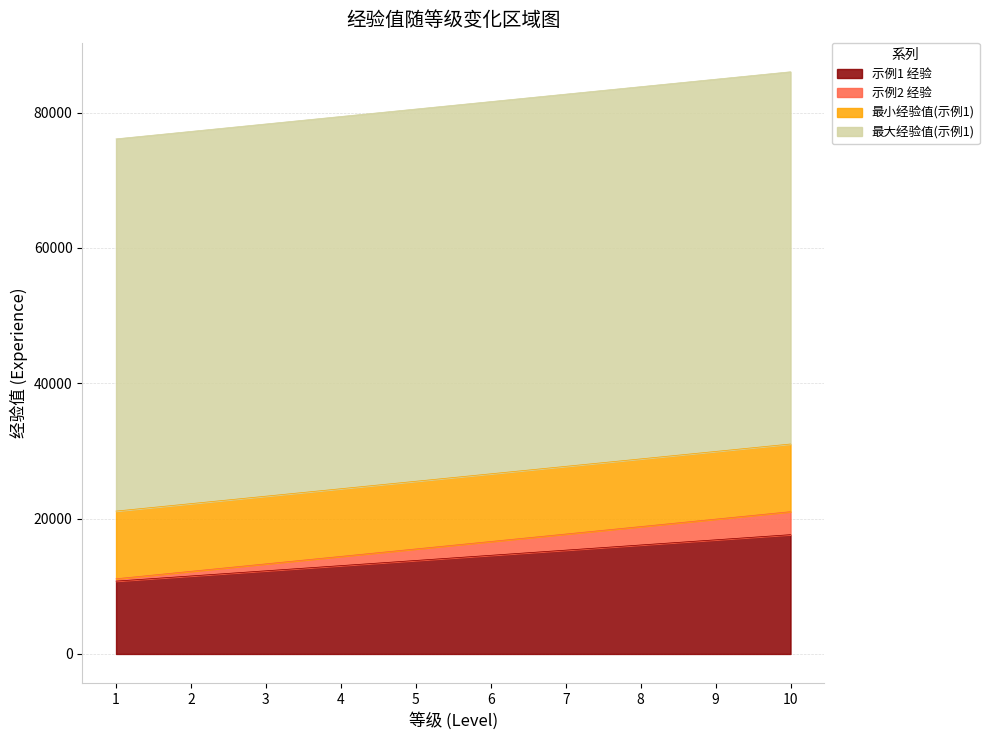

Where is 示例1 经验 nearest to the value 14194?

5